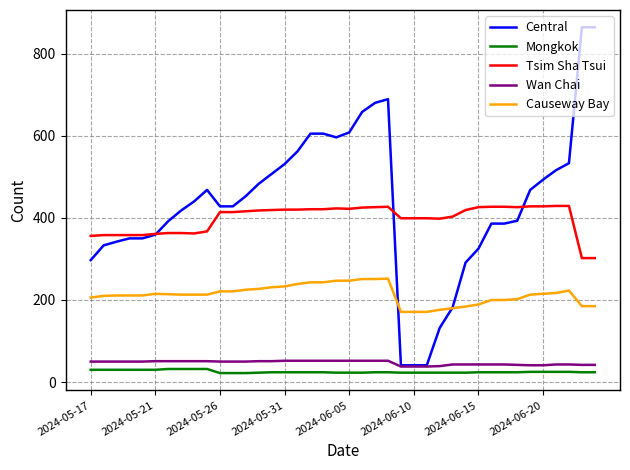

At how many categories does at least one series exceed 373?

34